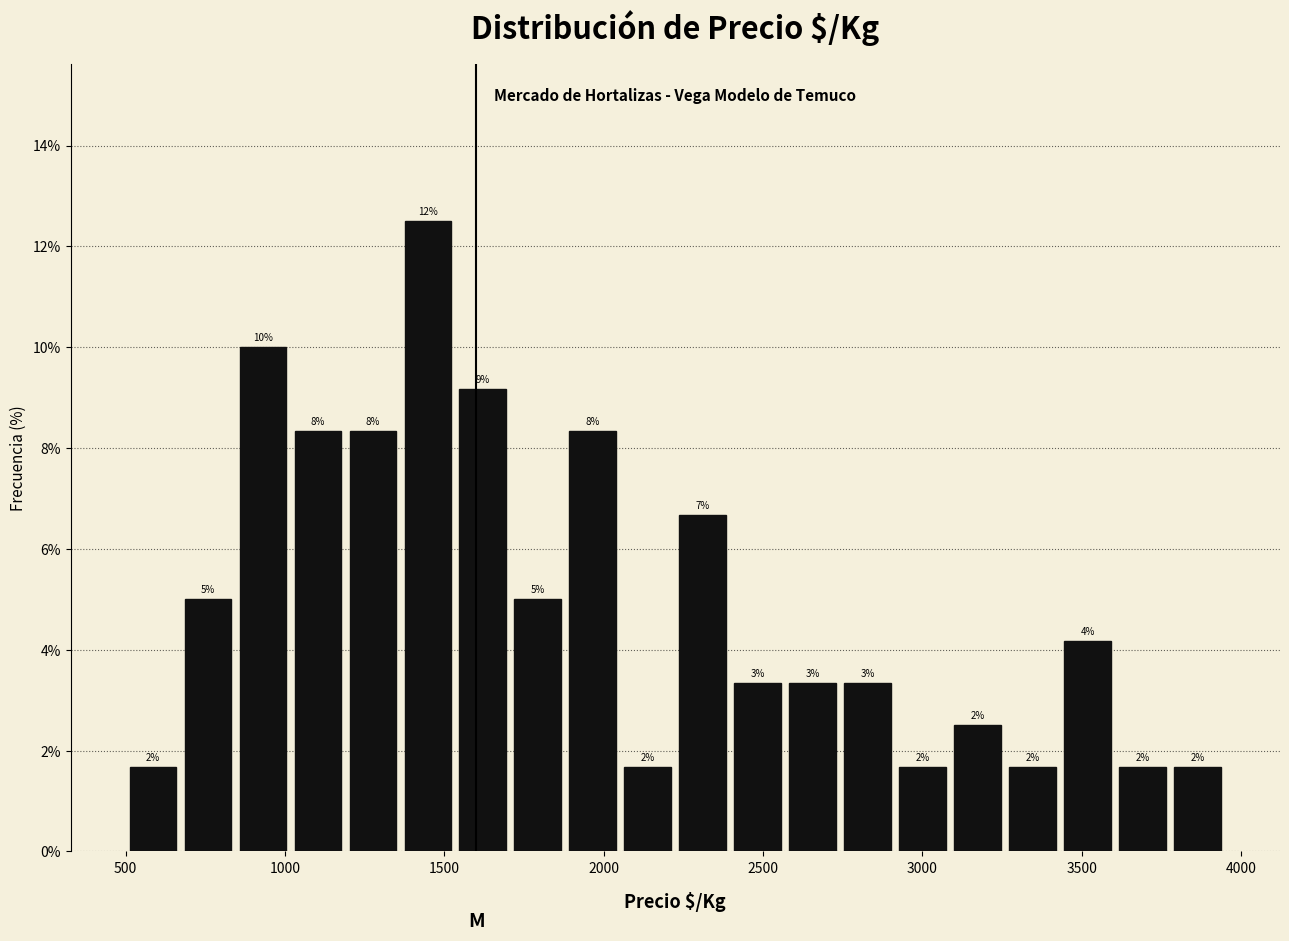

Around what value on the x-axis is the tallest bar? Give the approximate position of its centre, as read against the axis.

1450